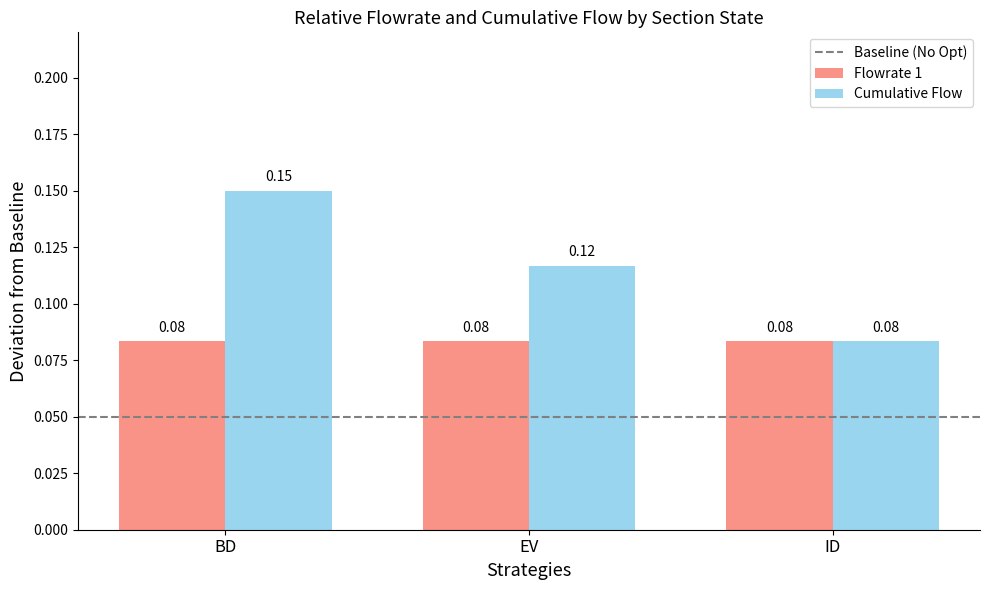

Rank the categories by Cumulative Flow value from highest to lowest.

BD, EV, ID